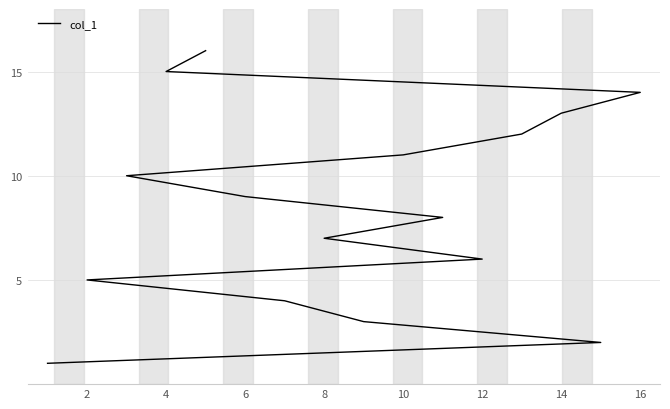

Is this an area chart (filled region under the line)?

No